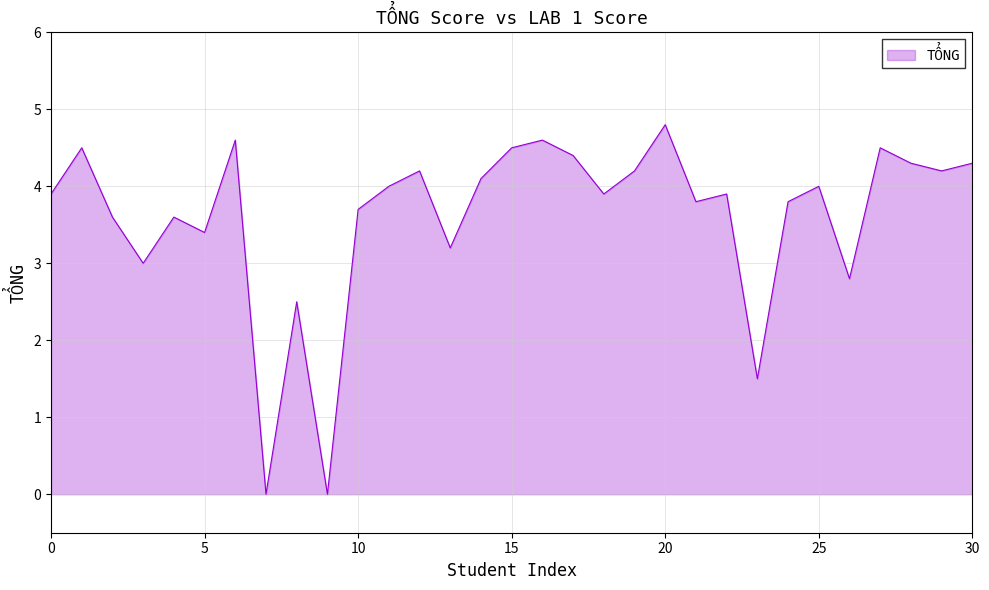

What is the difference between the maximum and minimum values?

4.8